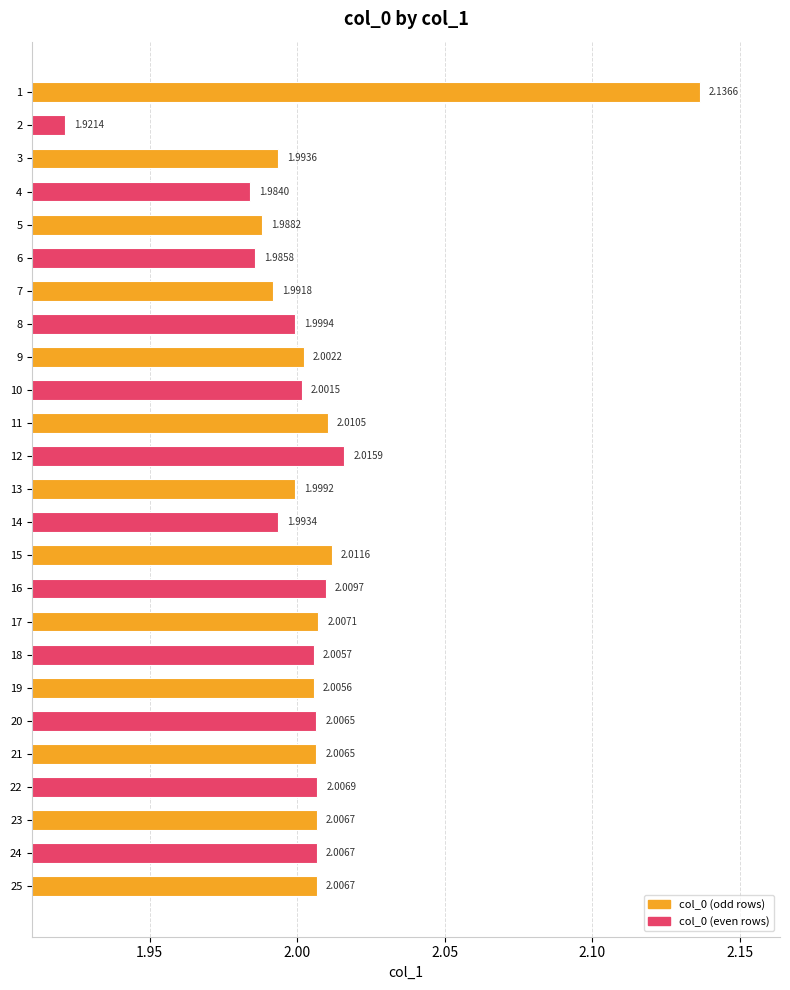

At which label is the value closest to 2?

8